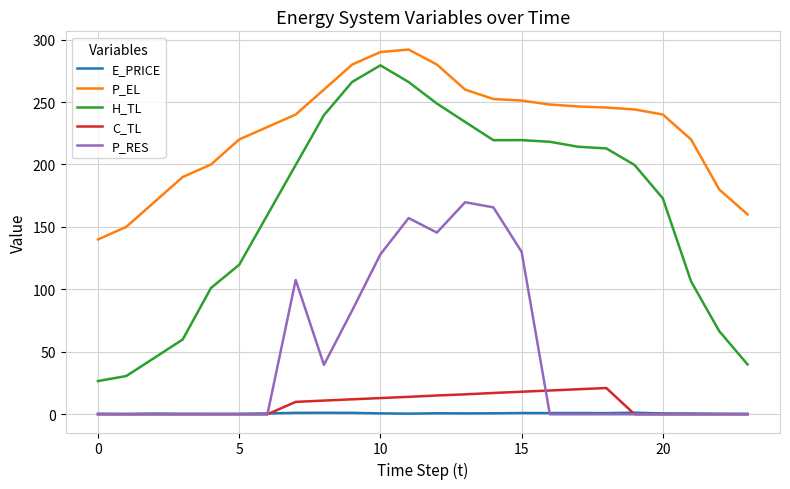

True or false: P_RES and P_EL intersect in this chart.

False